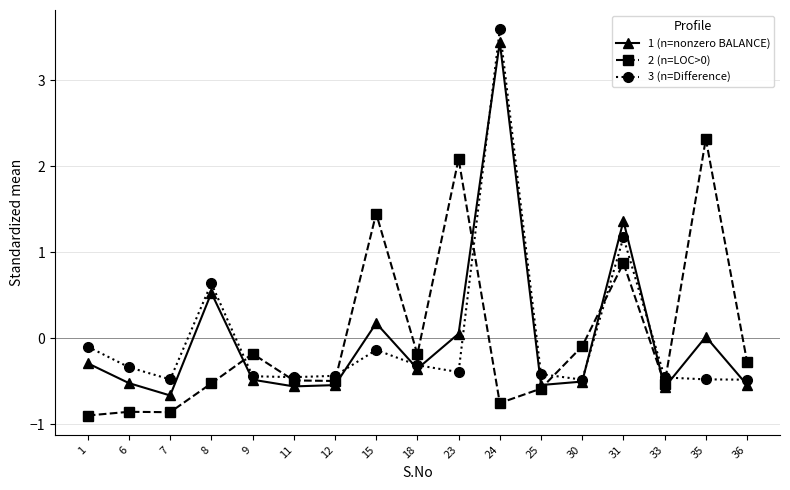

True or false: 3 (n=Difference) has a value of -0.1 at 25.

False